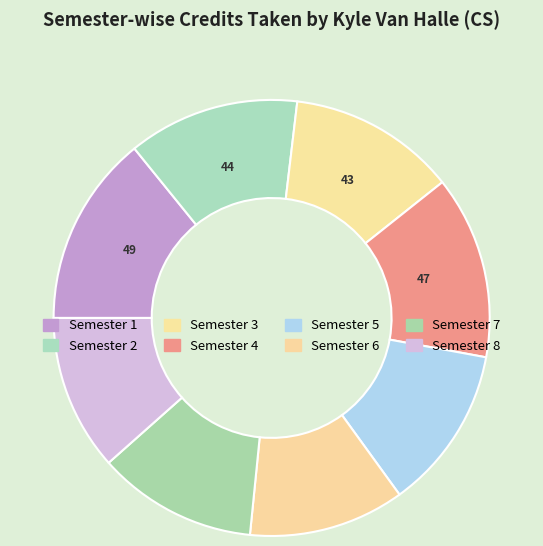

Is Semester 5 the majority of the pie?

No